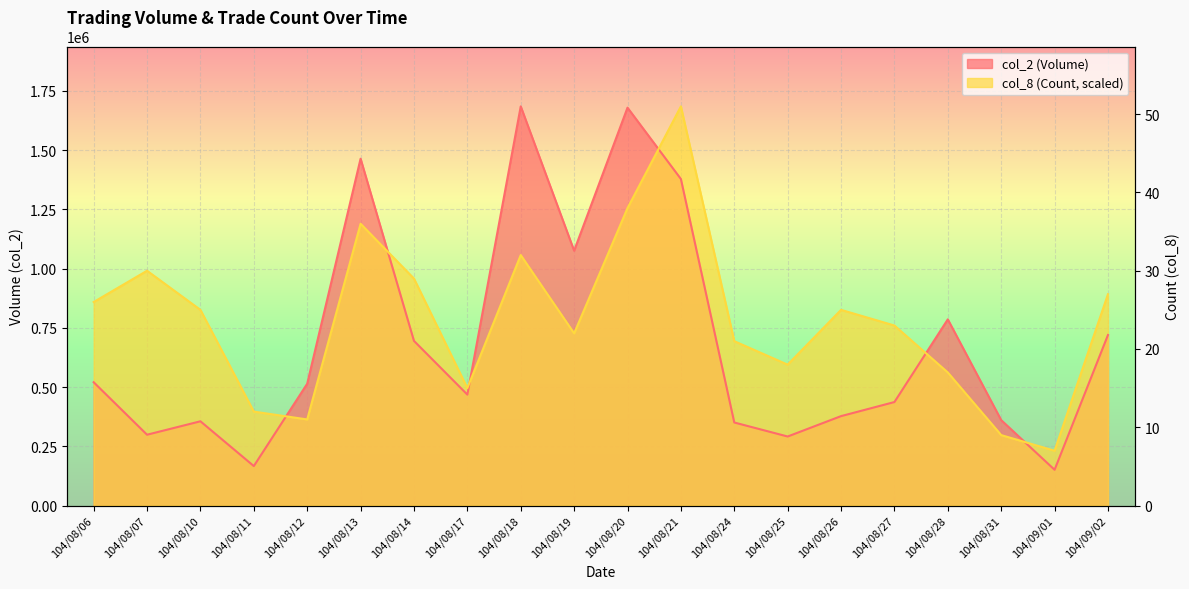

At how many categories does at least one series exceed 548522?

15